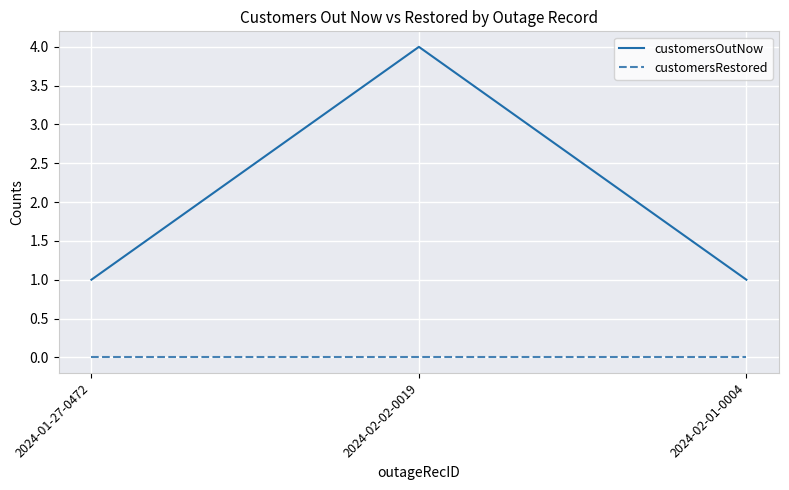

At which category is the sum across all series the highest?

2024-02-02-0019